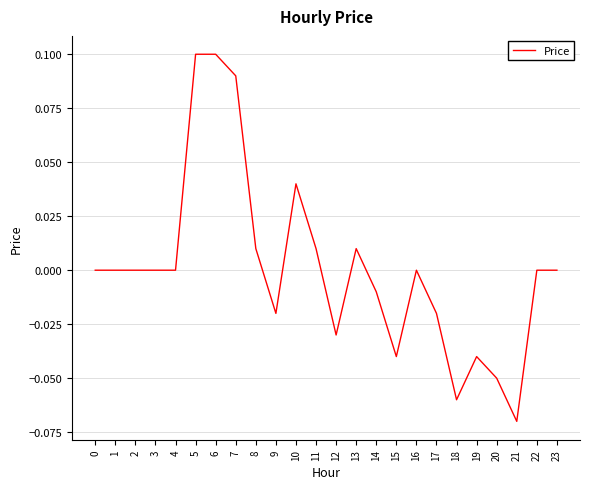

Is it true that the value at 16 is 0.0?

True